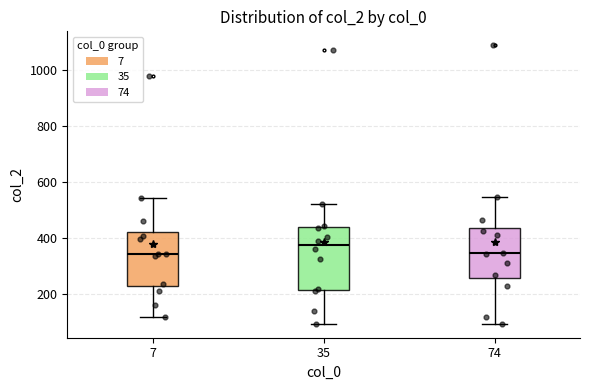

Reading left to right, read every box against the y-axis: the position of its median line, the range the box covers, and the ends of its whiskers. The values are not printed on the chart, so give them approximately, as read against the axis.

7: median 340, box 220 to 420, whiskers 120 to 540
35: median 380, box 220 to 440, whiskers 100 to 520
74: median 340, box 260 to 440, whiskers 100 to 540